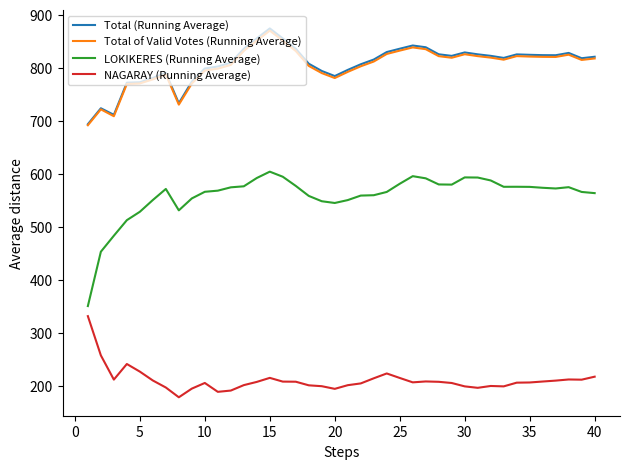

What is the highest value of the Total of Valid Votes (Running Average) series?

870.4